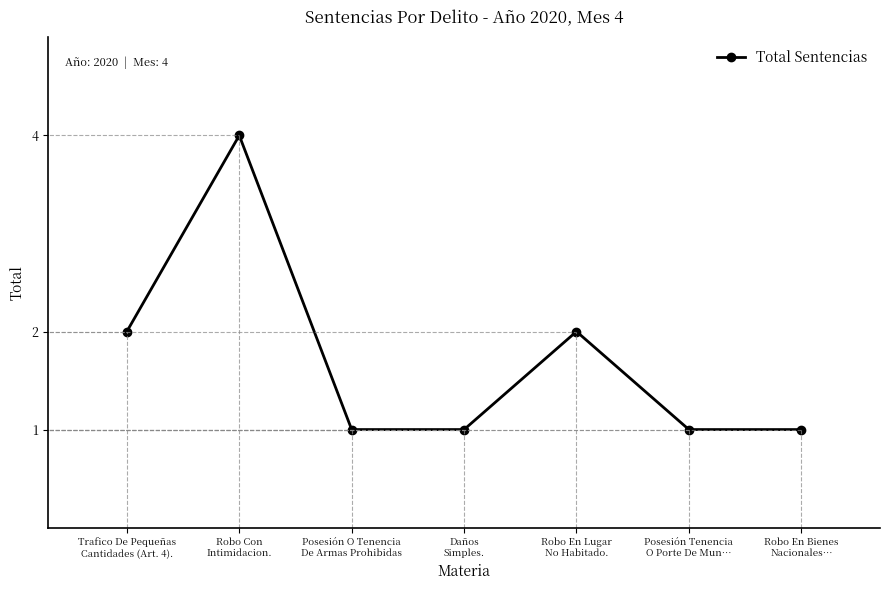

What is the maximum value shown in the chart?

4